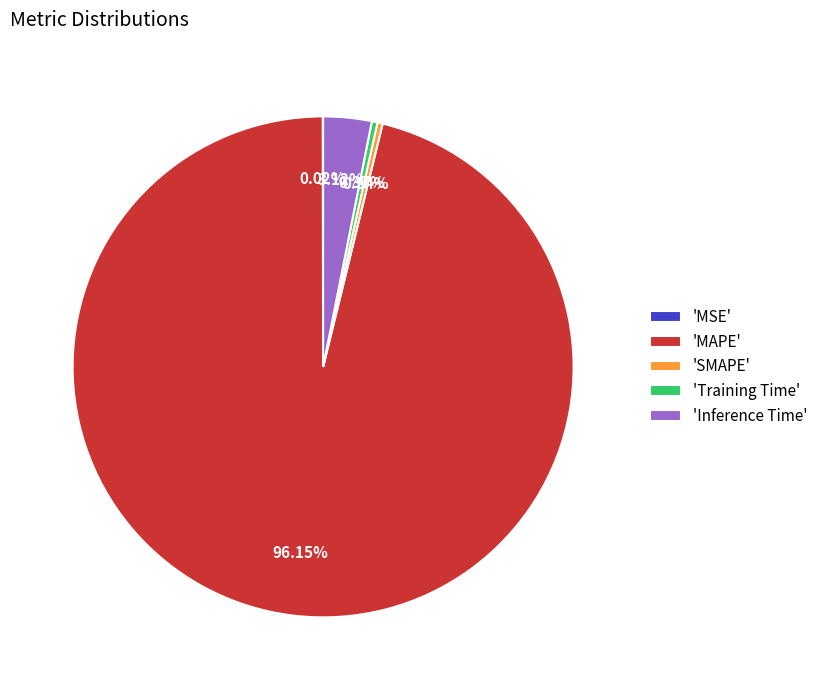

To the nearest percent, what is the average slice percentage?

20%